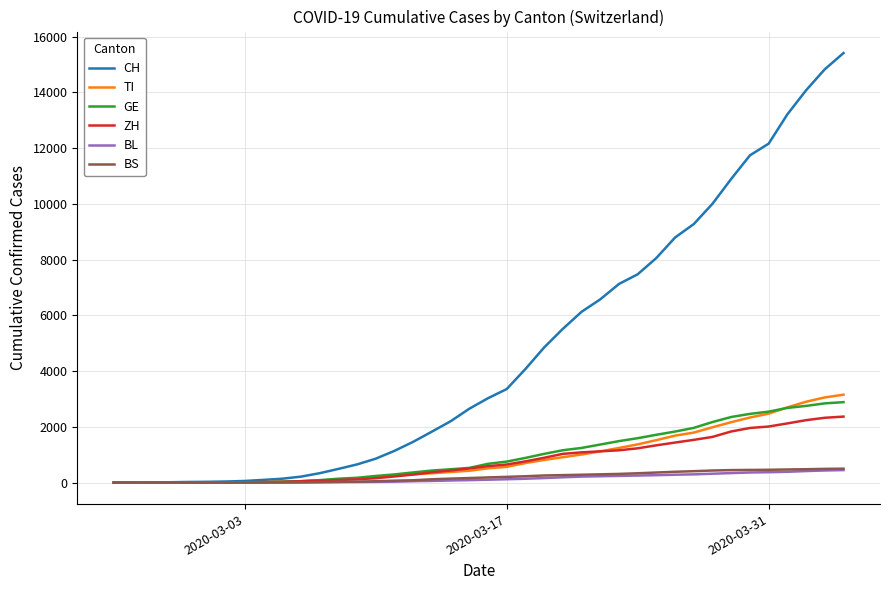

What is the maximum value for BS?

500